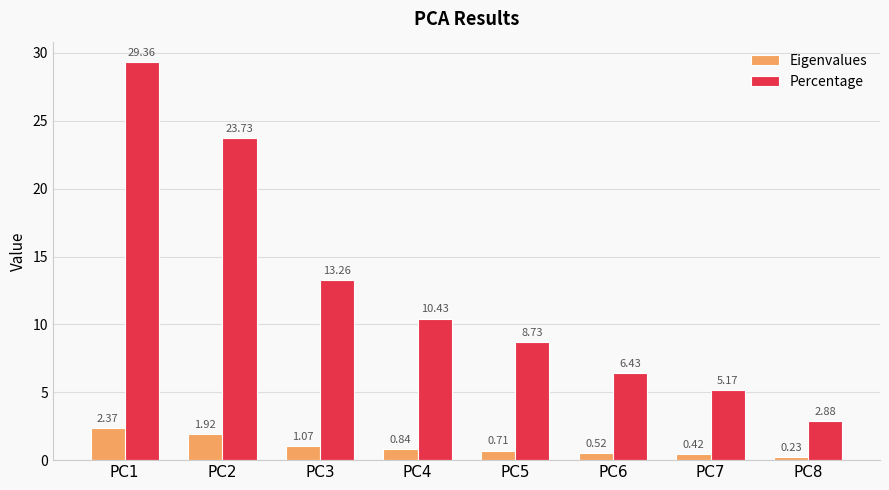

What are all the series names shown in the legend?

Eigenvalues, Percentage